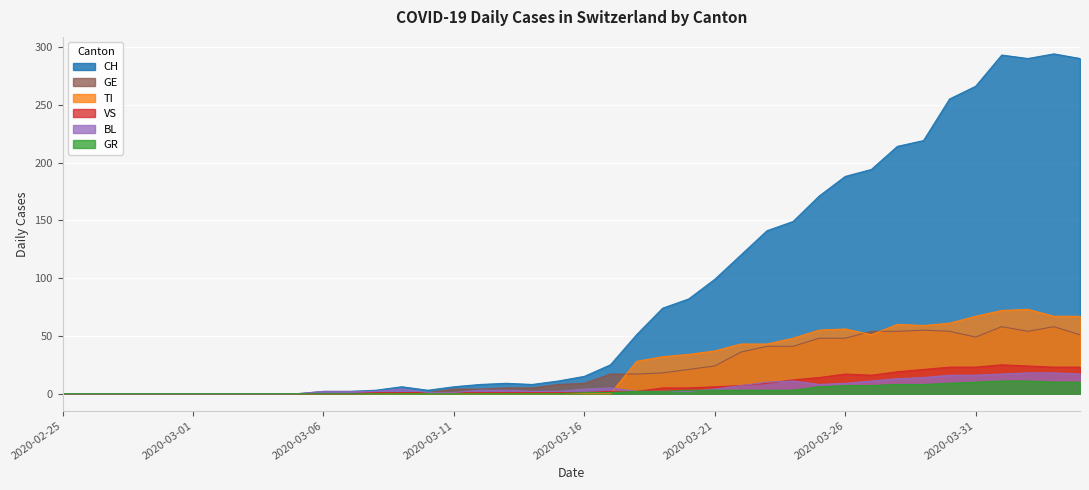

How many lines are shown in the chart?

6